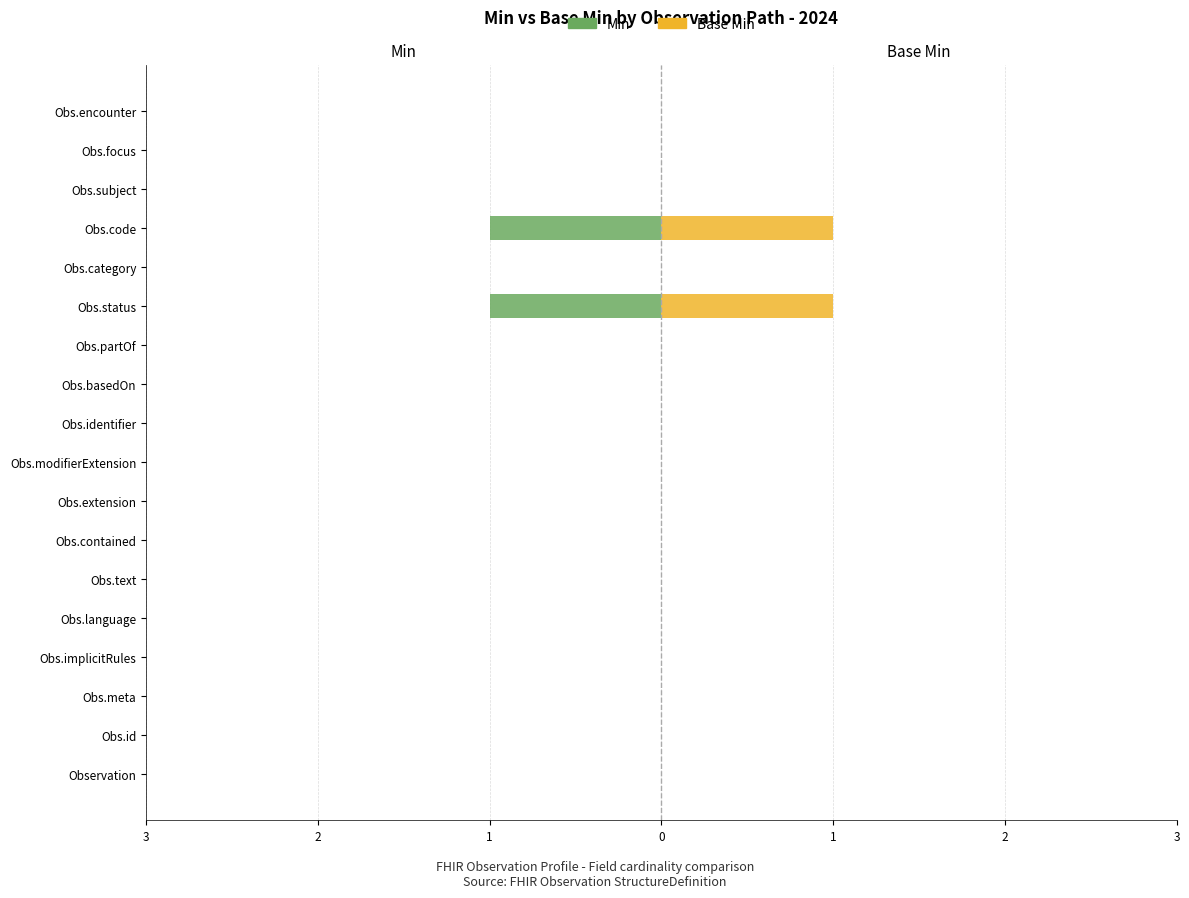

What is the highest value of the Base Min series?

1